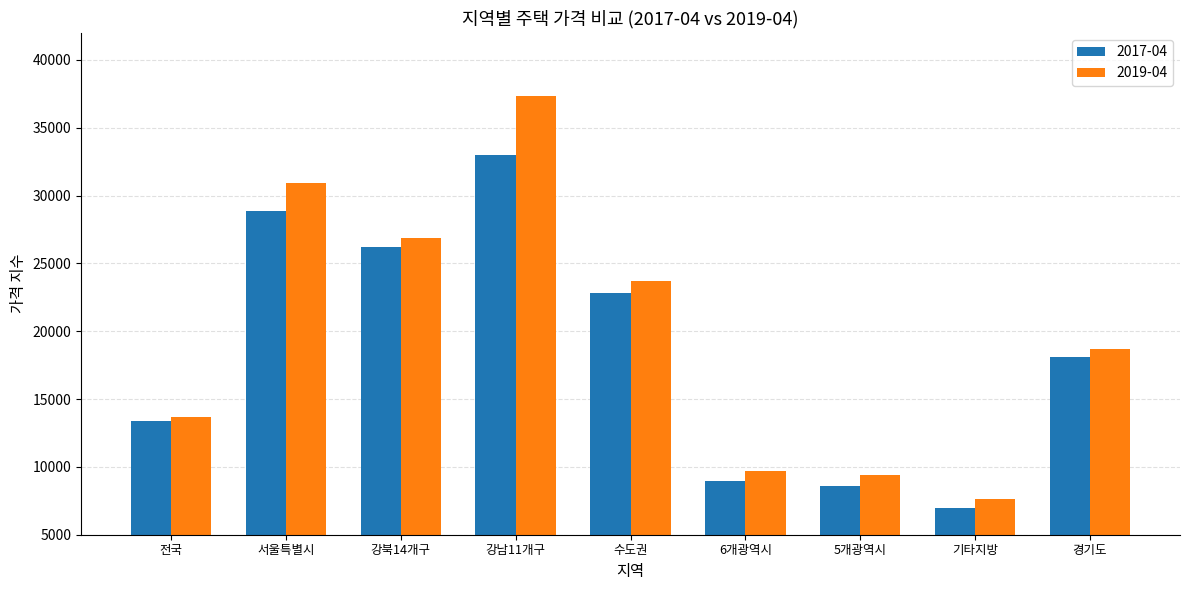

Reading right to left, list all the values displayed in this chart.

2017-04: 경기도=18070	기타지방=7001	5개광역시=8621	6개광역시=8955	수도권=22786	강남11개구=33010	강북14개구=26203	서울특별시=28844	전국=13360
2019-04: 경기도=18703	기타지방=7670	5개광역시=9381	6개광역시=9704	수도권=23707	강남11개구=37338	강북14개구=26880	서울특별시=30894	전국=13679